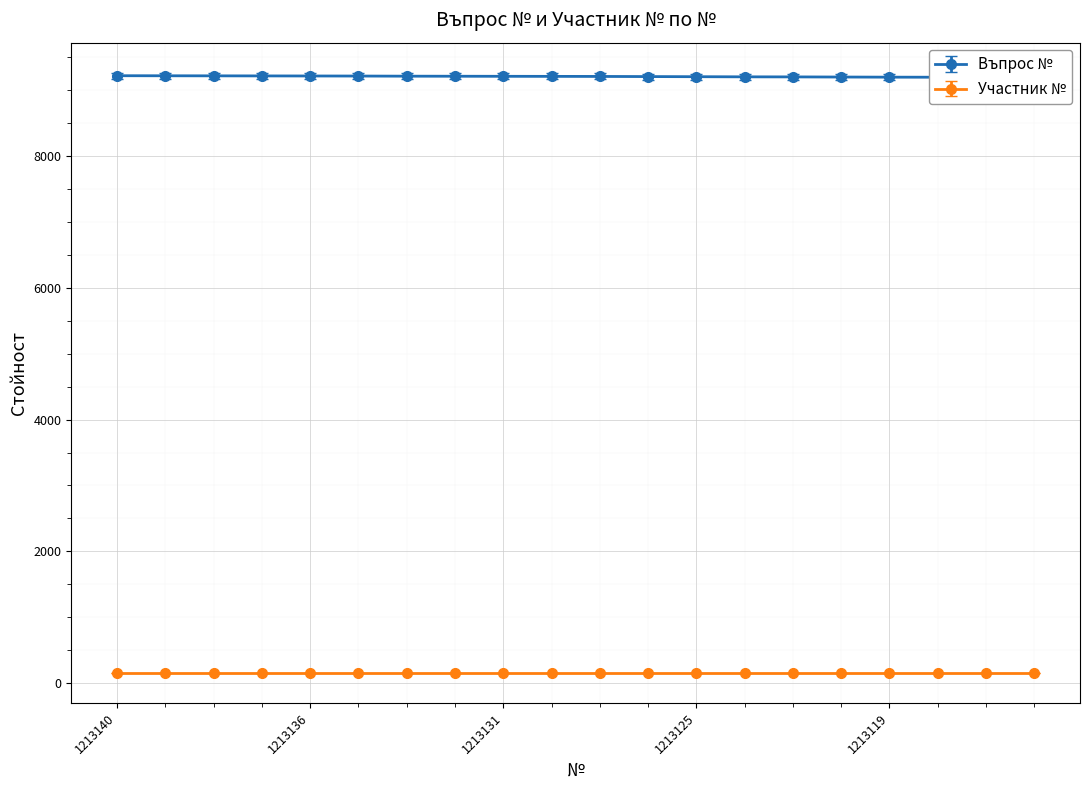

Which category has the highest value across all series?

1213140